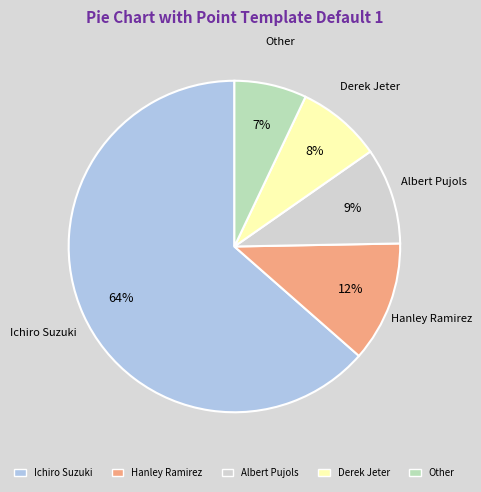

Rank the categories by value from highest to lowest.

Ichiro Suzuki, Hanley Ramirez, Albert Pujols, Derek Jeter, Other